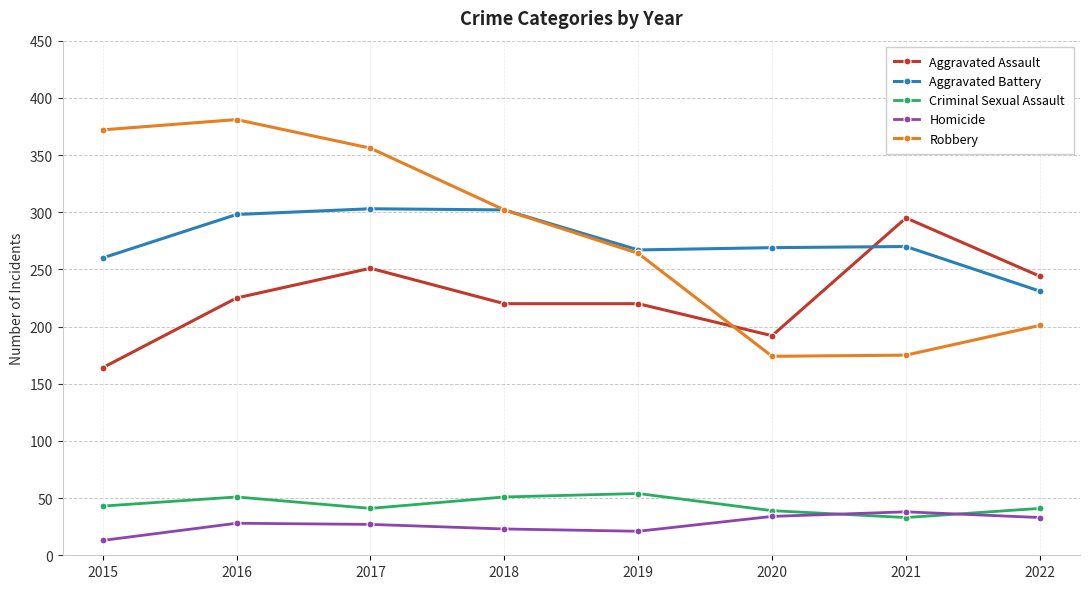

What is the difference between the Robbery values at 2019 and 2020?

90